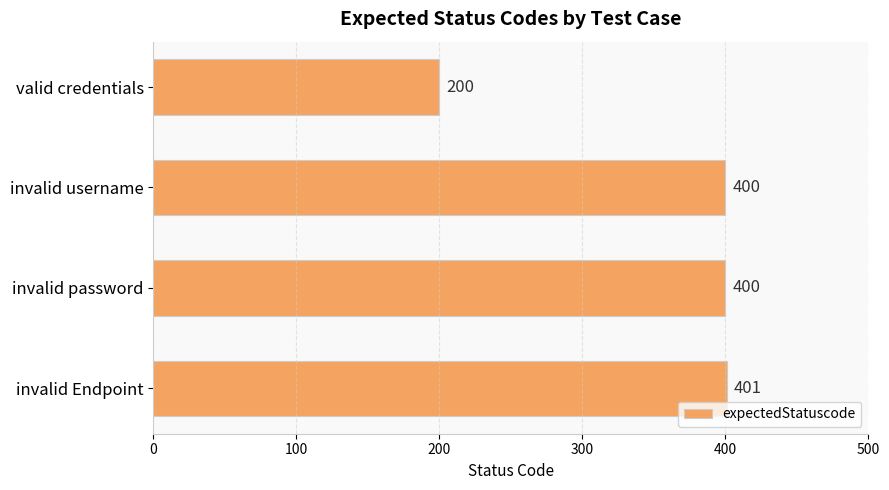

Are the bars grouped side by side (vs. stacked)?

No